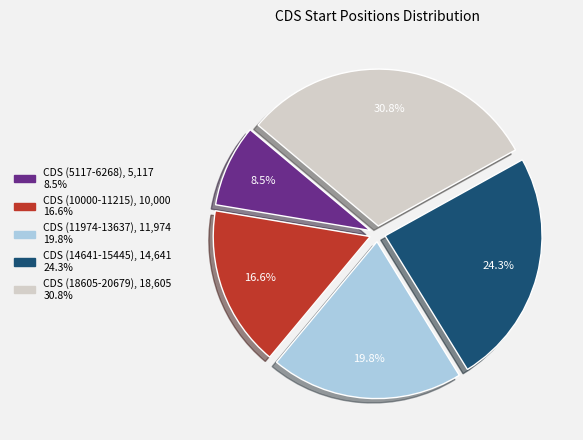

To the nearest percent, what is the difference between the CDS (10000-11215) and CDS (5117-6268) slice percentages?

8%